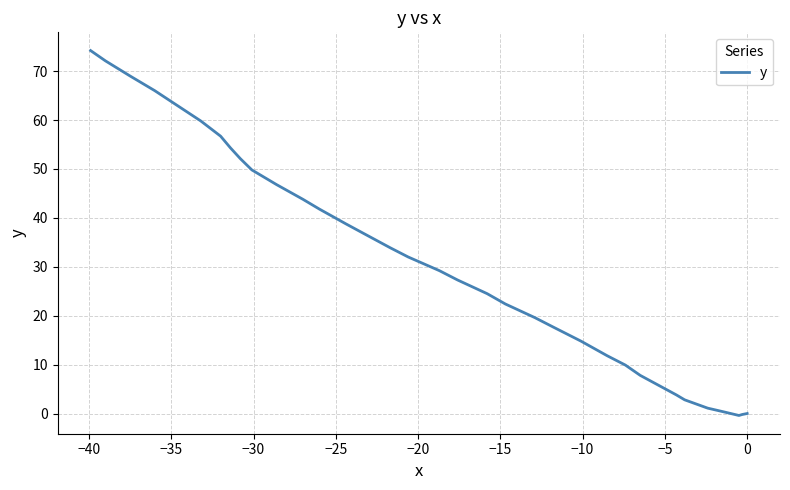

How many values exceed 24?

20